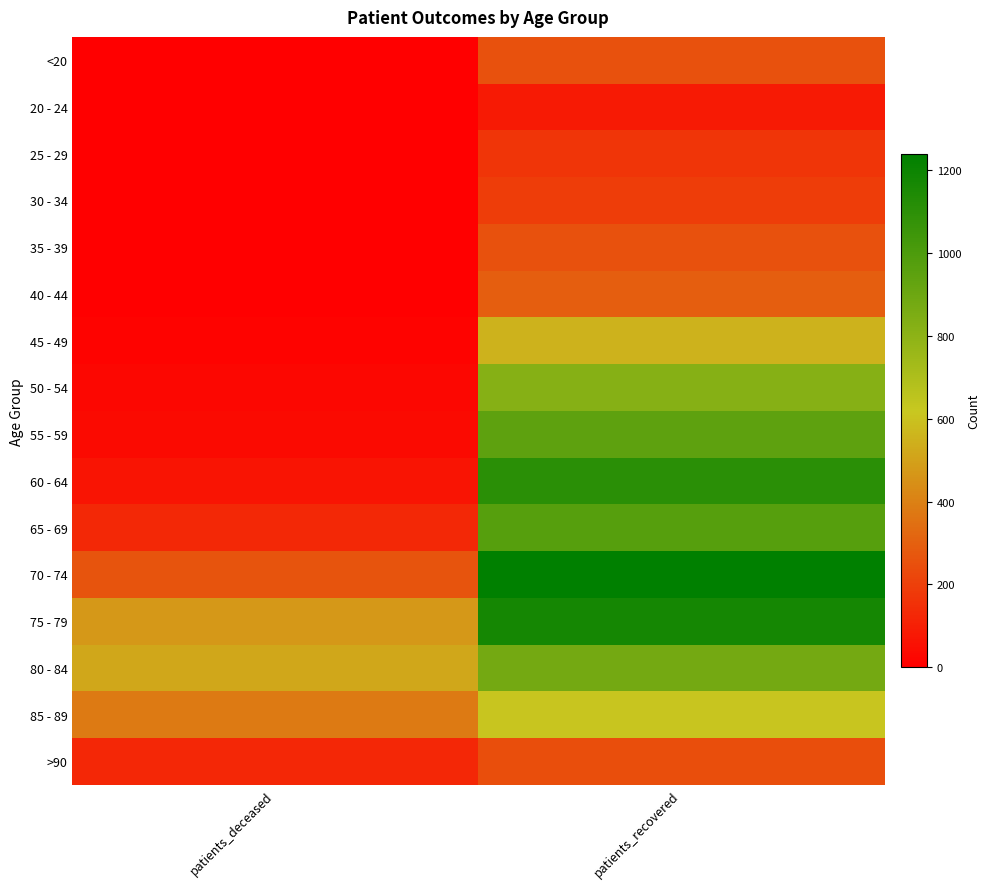

At which category does the chart reach its peak across all series?

patients_recovered